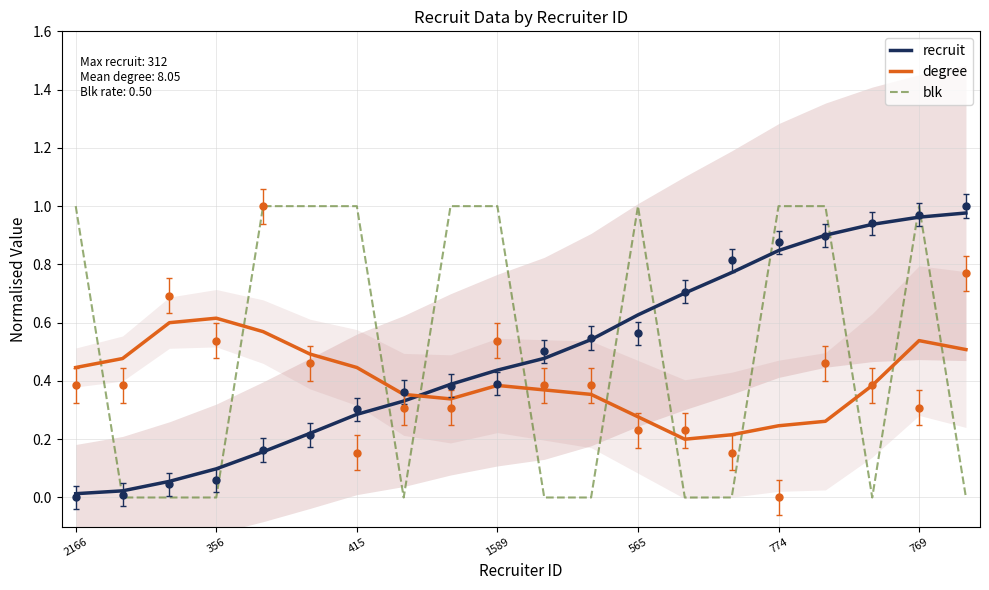

What is the total value across all series at 1589?

1.8